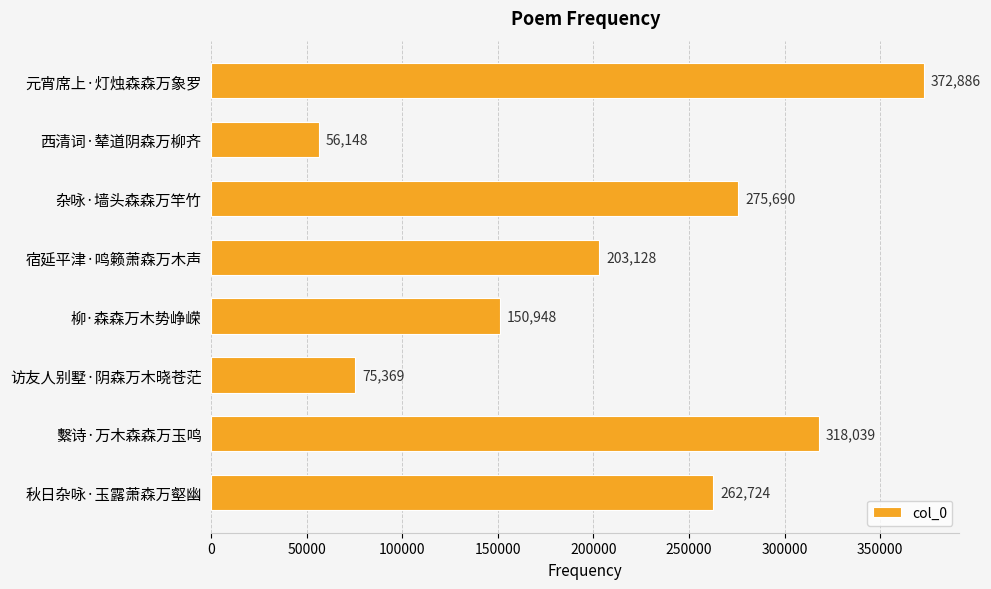

What position from the bottom is 元宵席上·灯烛森森万象罗?

8